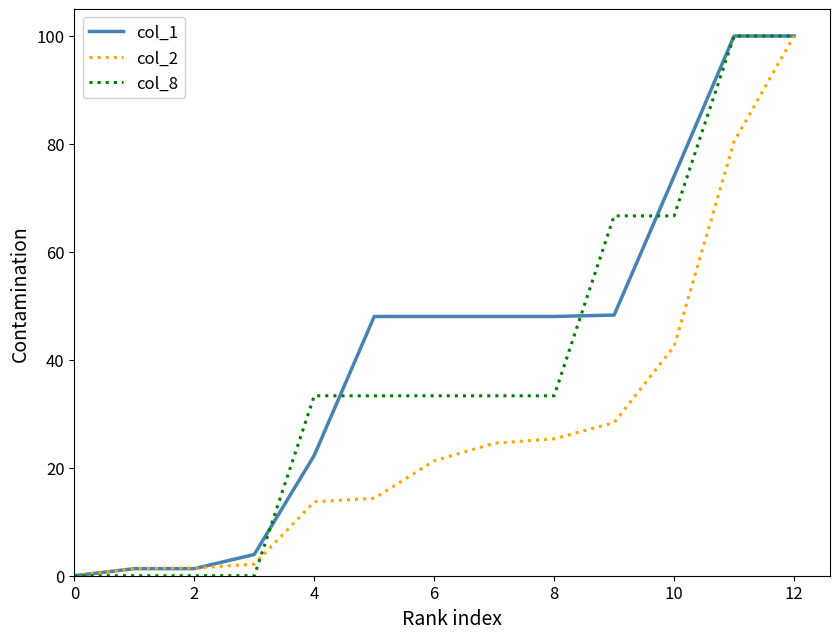

What is the maximum value shown in the chart?

100.0